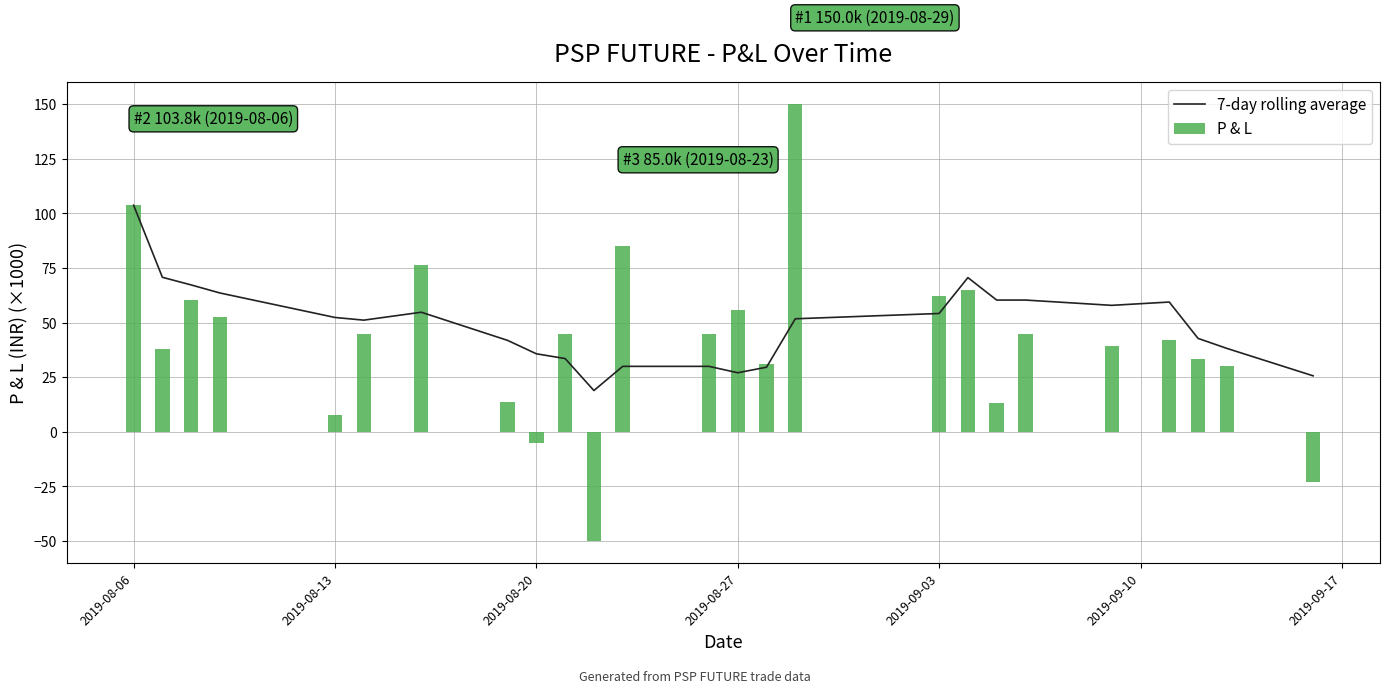

At which label does 7-day rolling average reach its peak?

2019-08-06